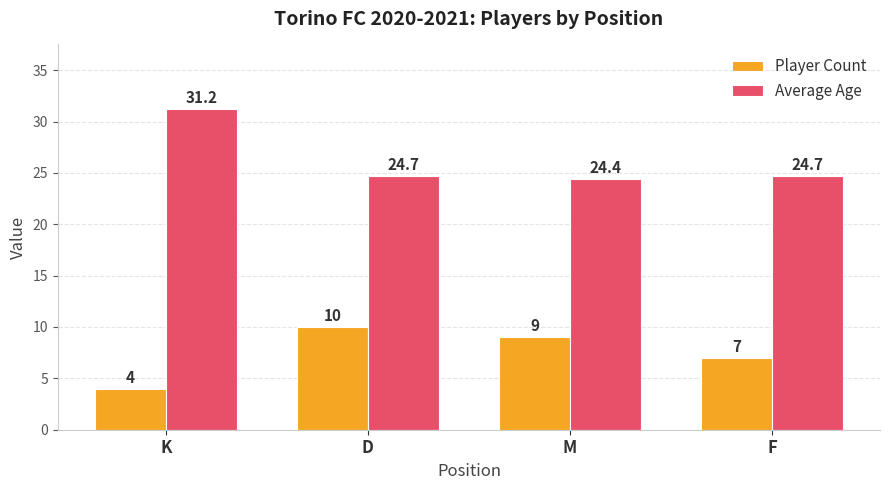

True or false: Average Age has a value of 38.0 at D.

False